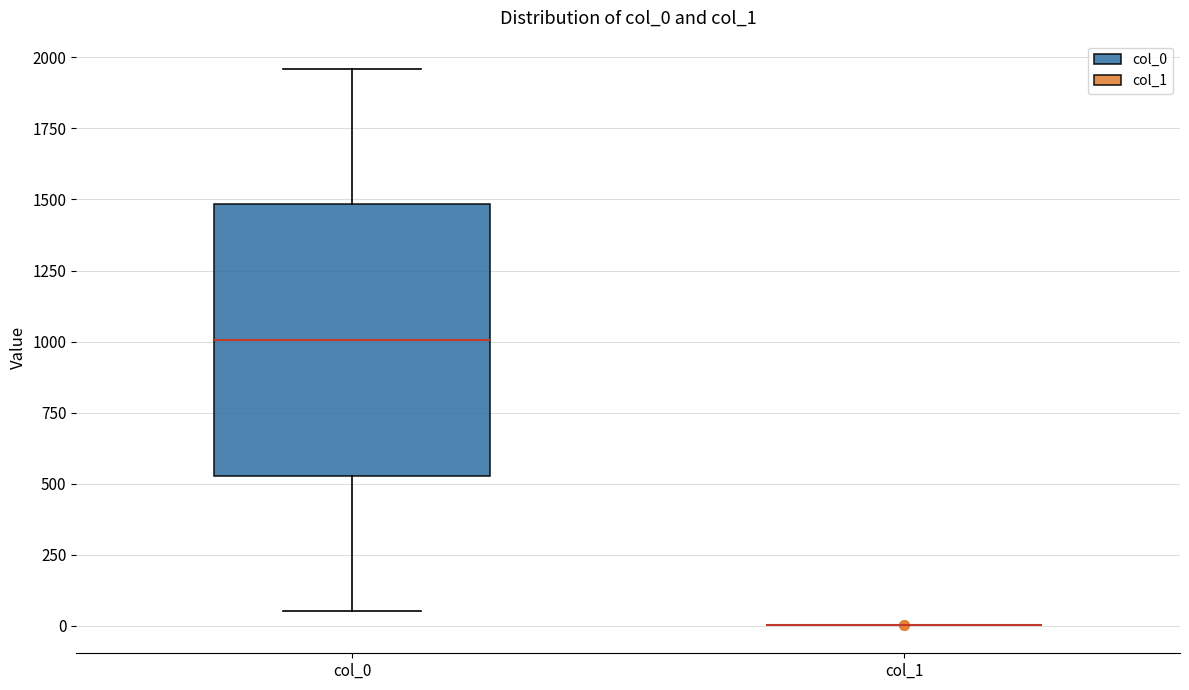

Reading left to right, read every box against the y-axis: the position of its median line, the range the box covers, and the ends of its whiskers. The values are not printed on the chart, so give them approximately, as read against the axis.

col_0: median 1000, box 550 to 1500, whiskers 50 to 1950
col_1: box collapsed to a line at 0, whiskers 0 to 0